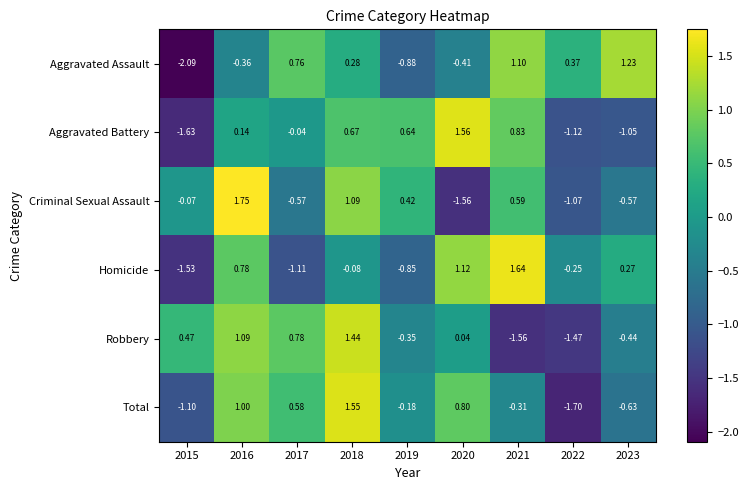

Is the value of Homicide at 2022 greater than the value of Aggravated Assault at 2018?

No